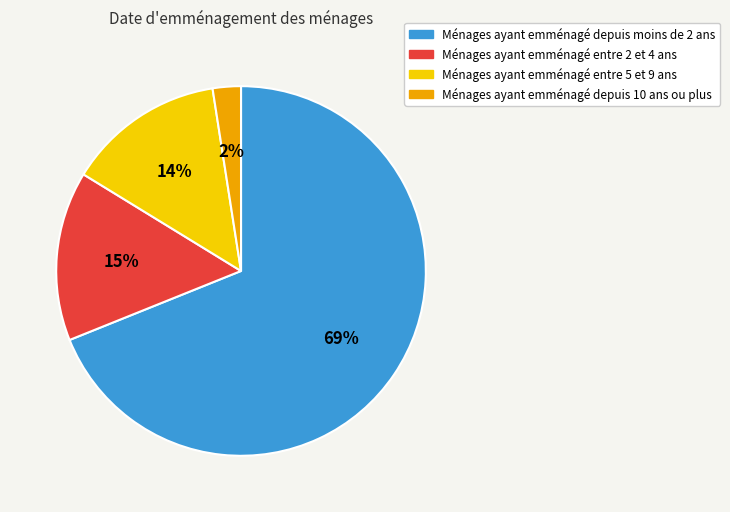

Is there any slice that represents more than half of the pie?

Yes